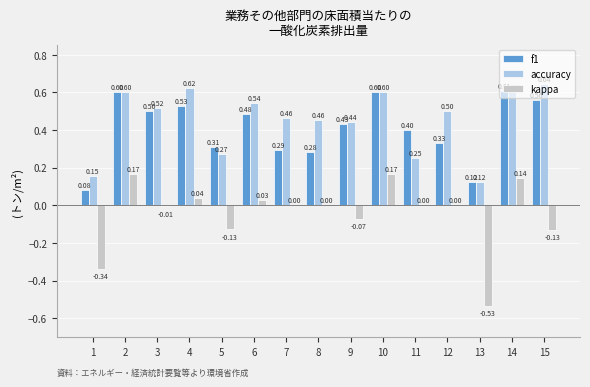

Is the value of accuracy at 3 greater than the value of f1 at 14?

No